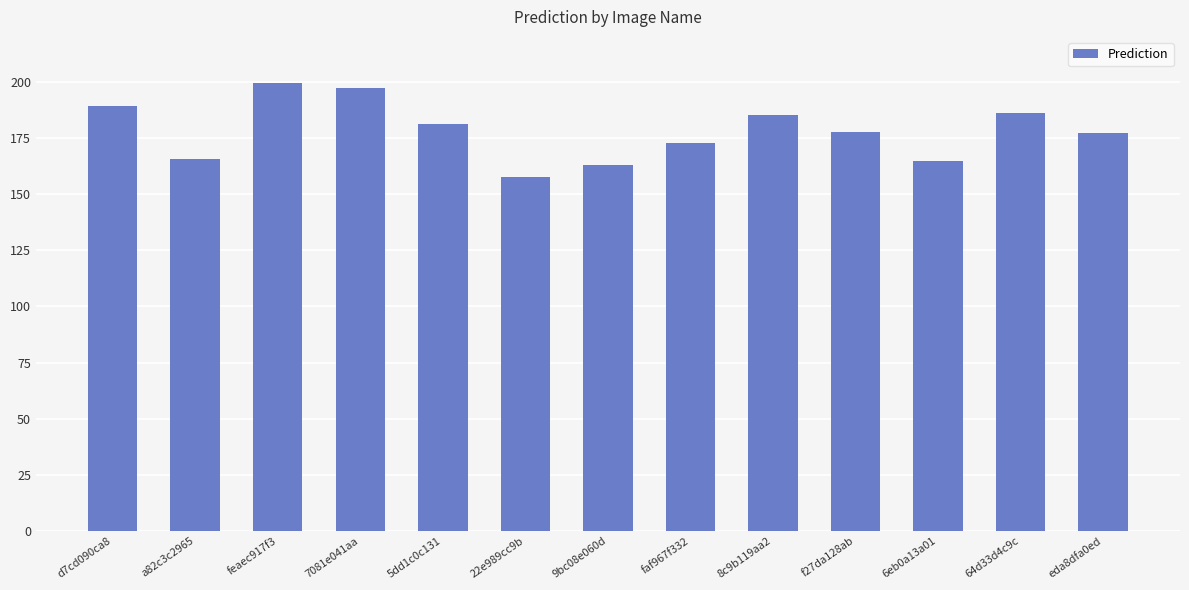

How many bars are there in total?

13